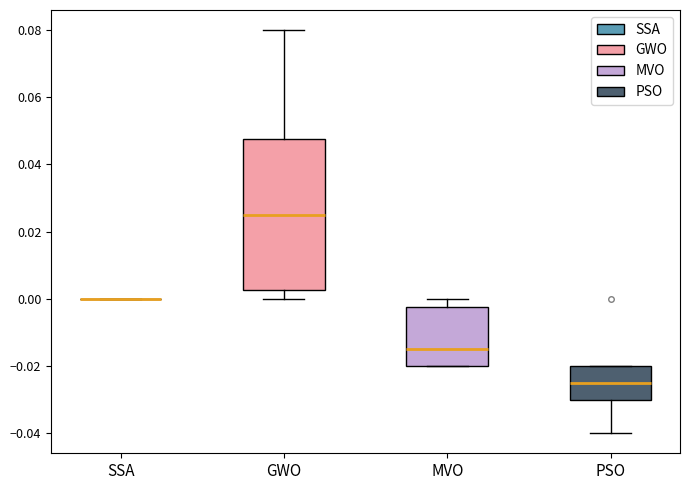

Where does the median line of the box for PSO sit on the y-axis? The values are not printed on the chart, so give them approximately, as read against the axis.

-0.024